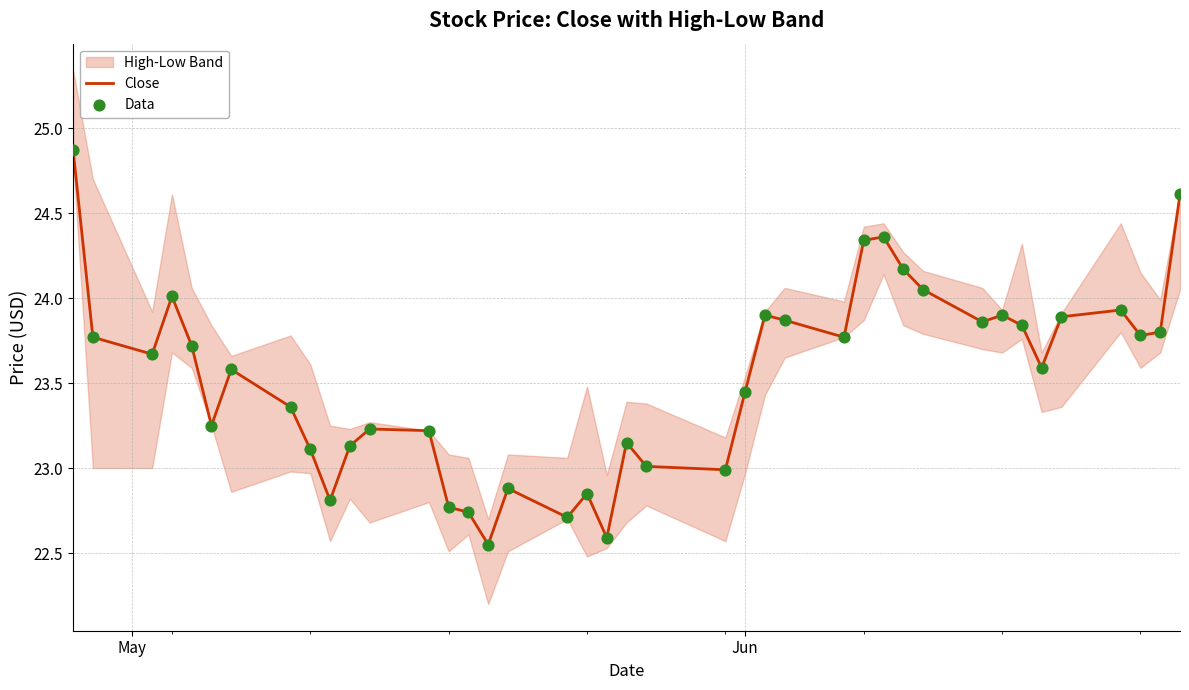

Which series has the largest total across all categories?

Close